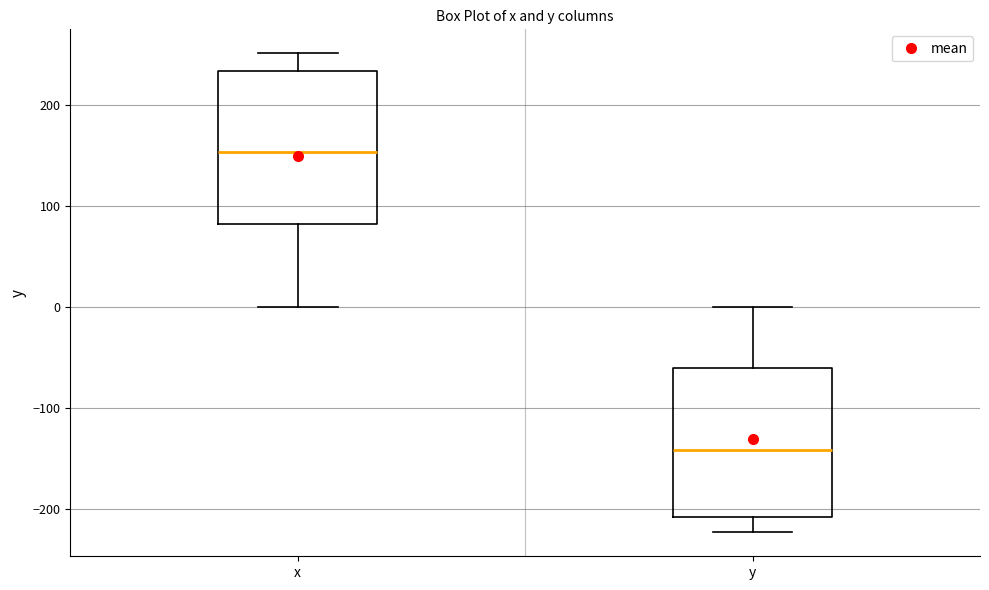

Where is the lower edge of the box for y on the y-axis? The values are not printed on the chart, so give them approximately, as read against the axis.

-210